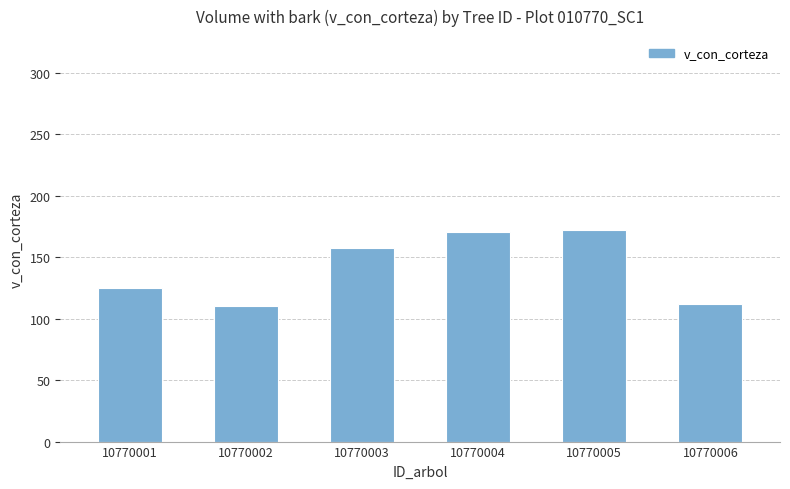

Count the number of values greater than 157.

3